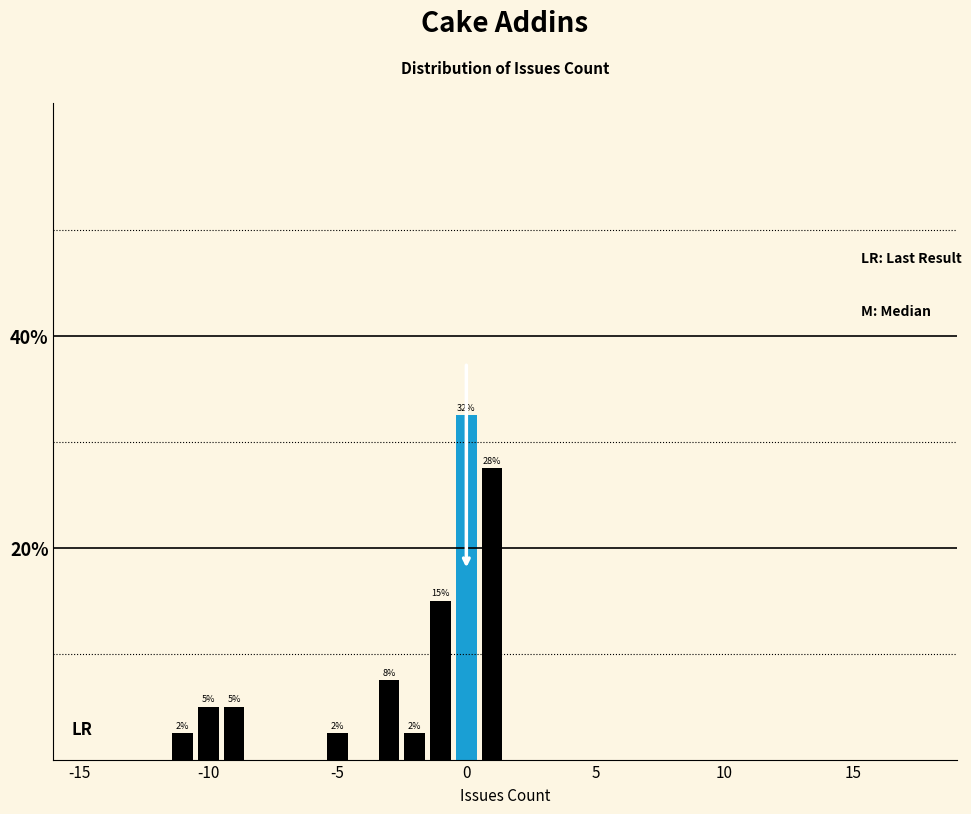

Read against the x-axis, roughly where is the centre of the tallest bar?

0.0